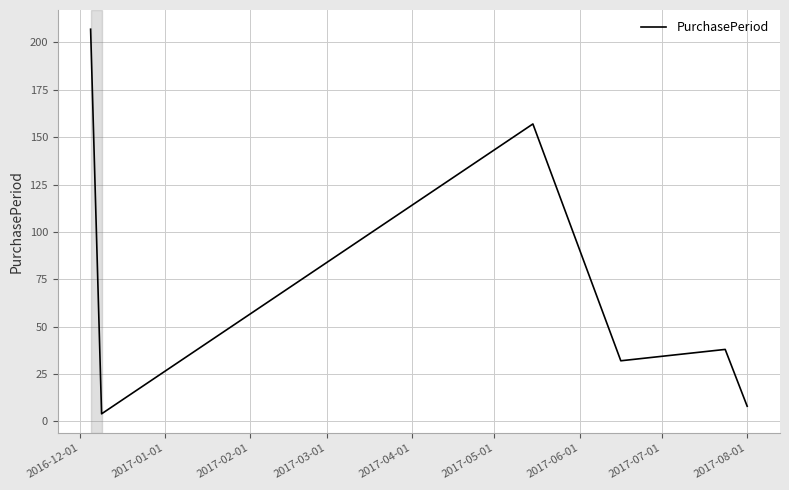

What is the difference between the maximum and second lowest values?

199